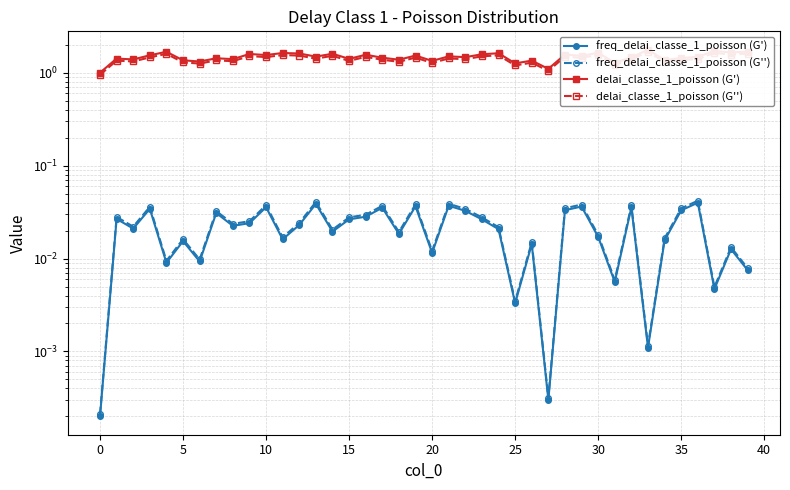

Which series has the largest range (max minus min)?

delai_classe_1_poisson (G')